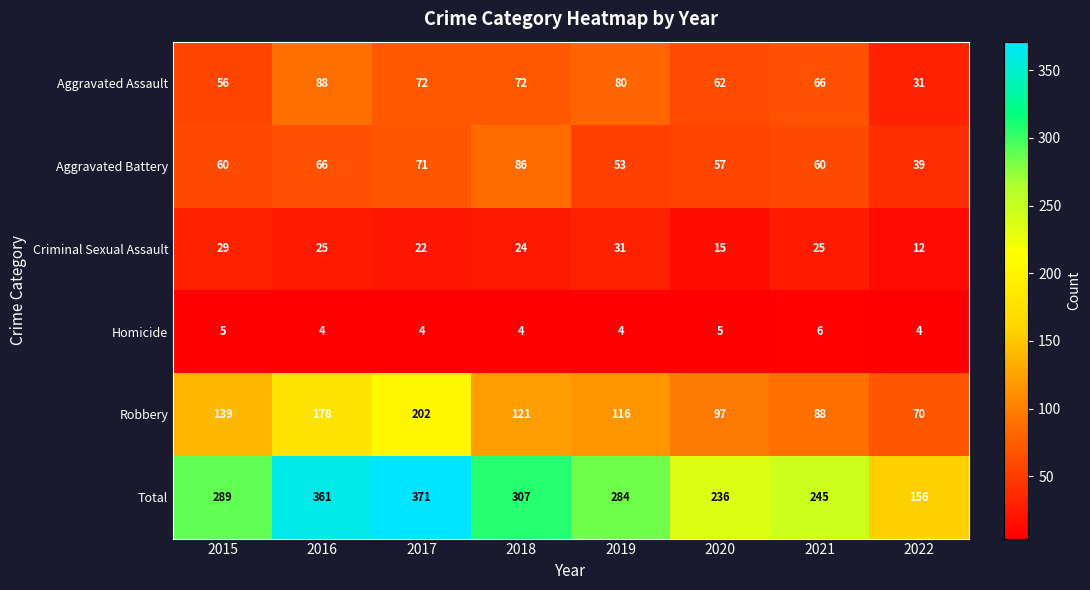

At which label is Total closest to 263?

2021